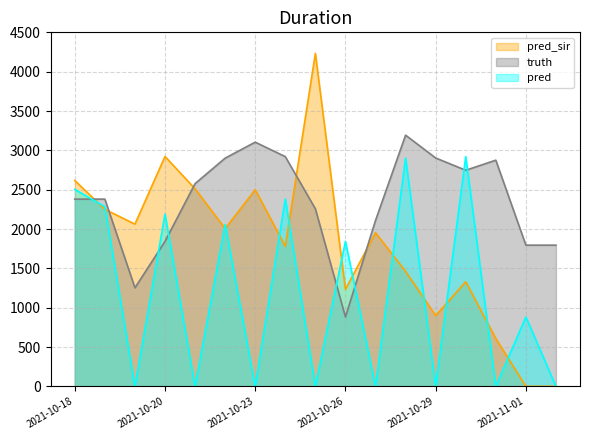

How many interior local peaks does the truth series have?

3